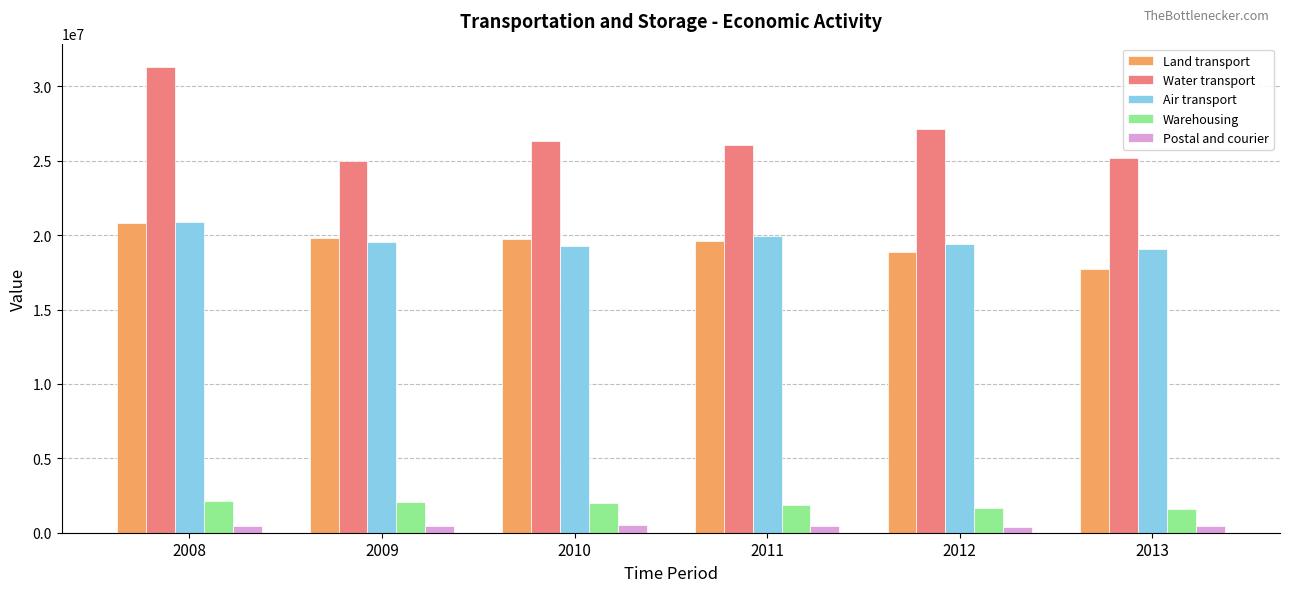

True or false: Water transport has a value of 26055051.3 at 2011.

True